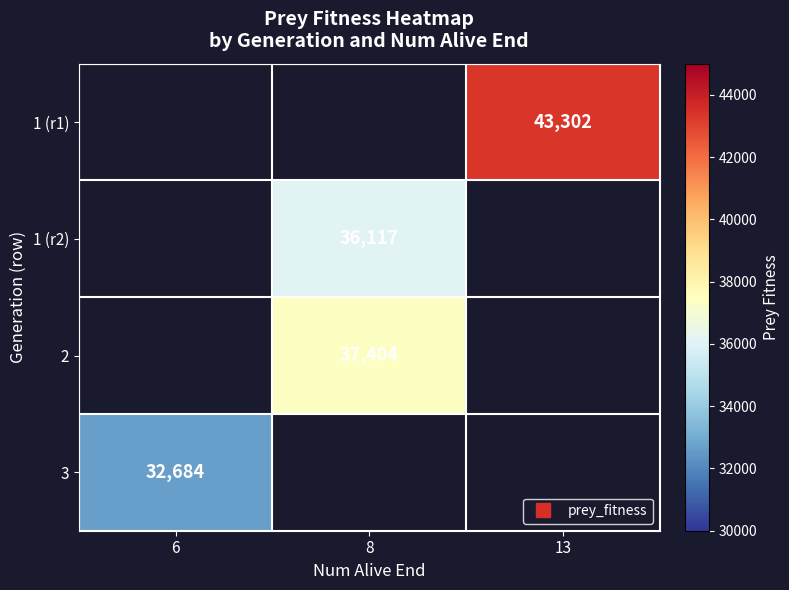

Is the value of 2 at 6 greater than the value of 3 at 6?

No